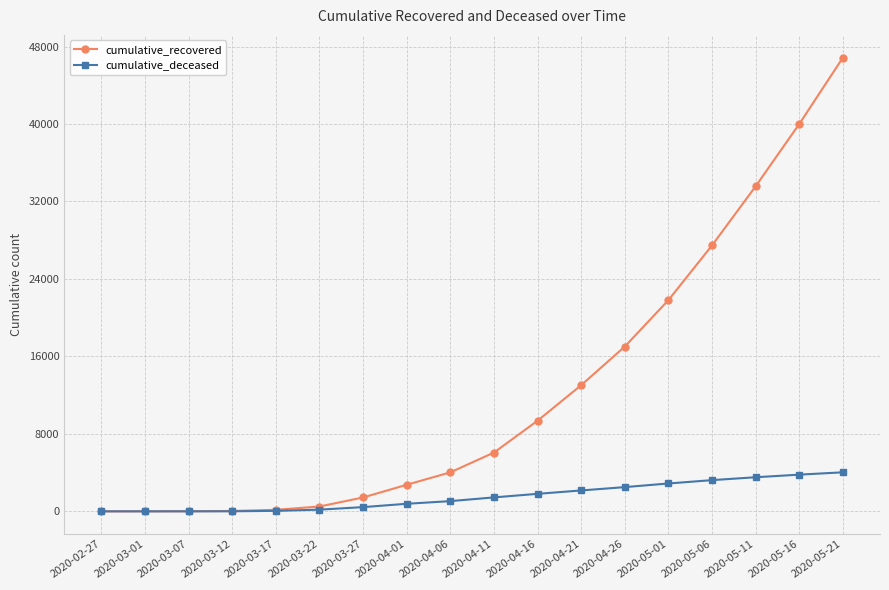

Does the chart have visible grid lines?

Yes